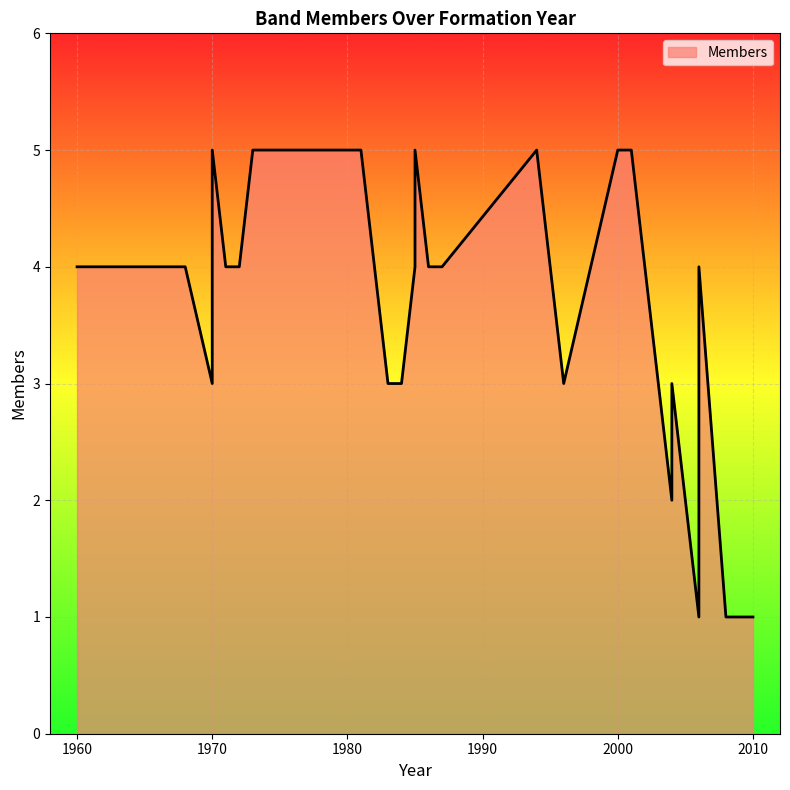

True or false: the data has more than 0 interior local peaks.

True